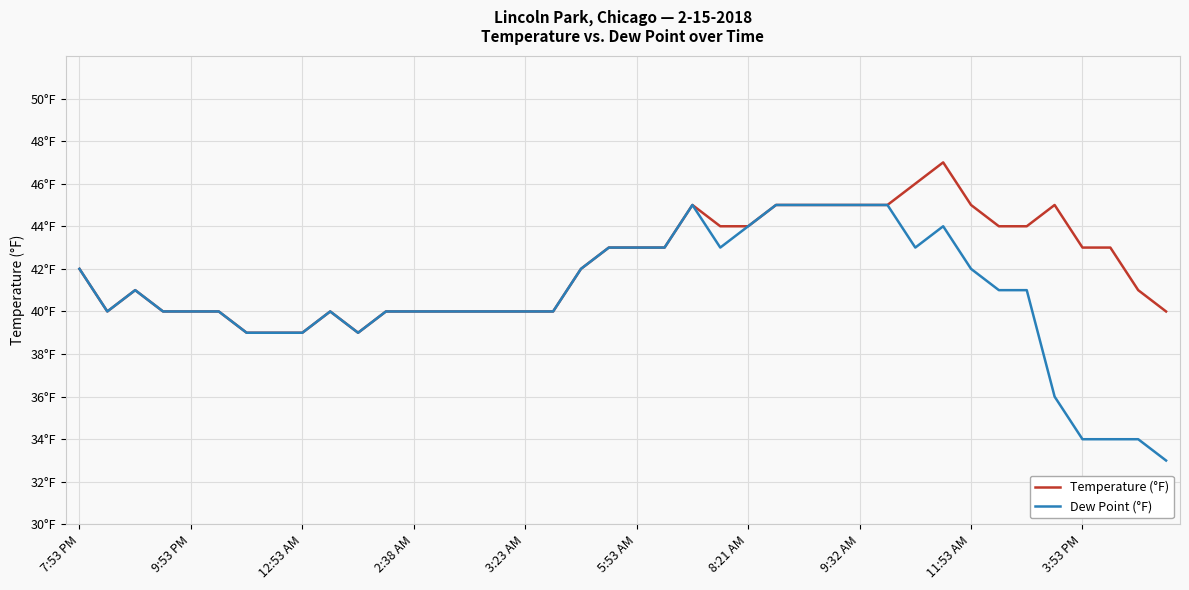

What are all the series names shown in the legend?

Temperature (°F), Dew Point (°F)